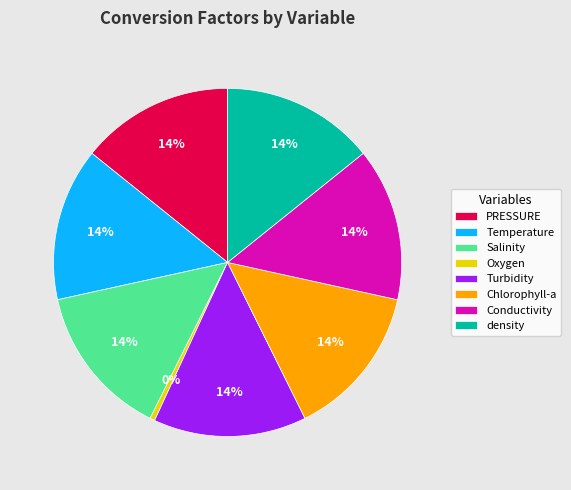

How many segments does this pie chart have?

8